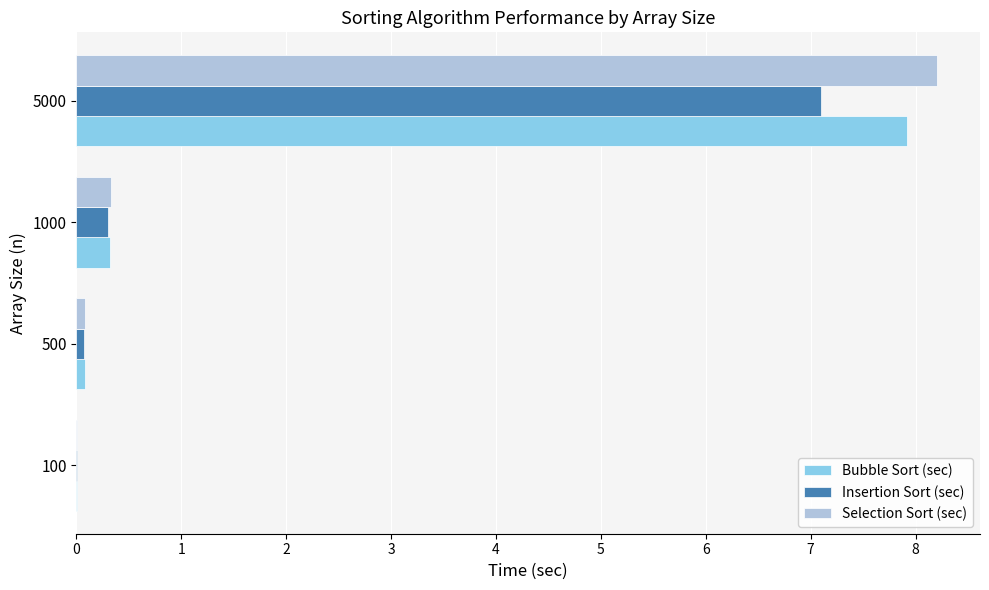

What is the average value of the Selection Sort (sec) series?

2.2